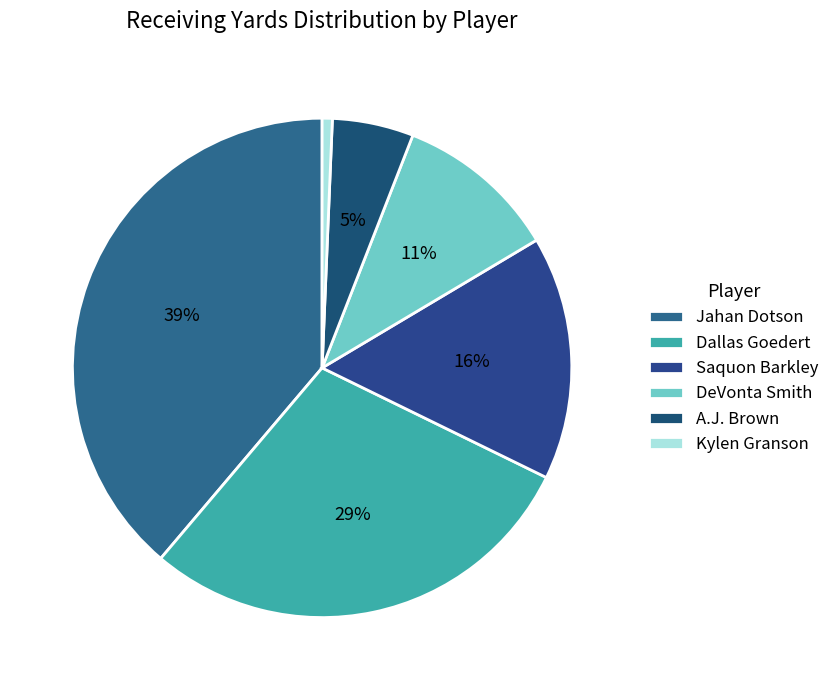

To the nearest percent, what percentage of the pie is Jahan Dotson?

39%